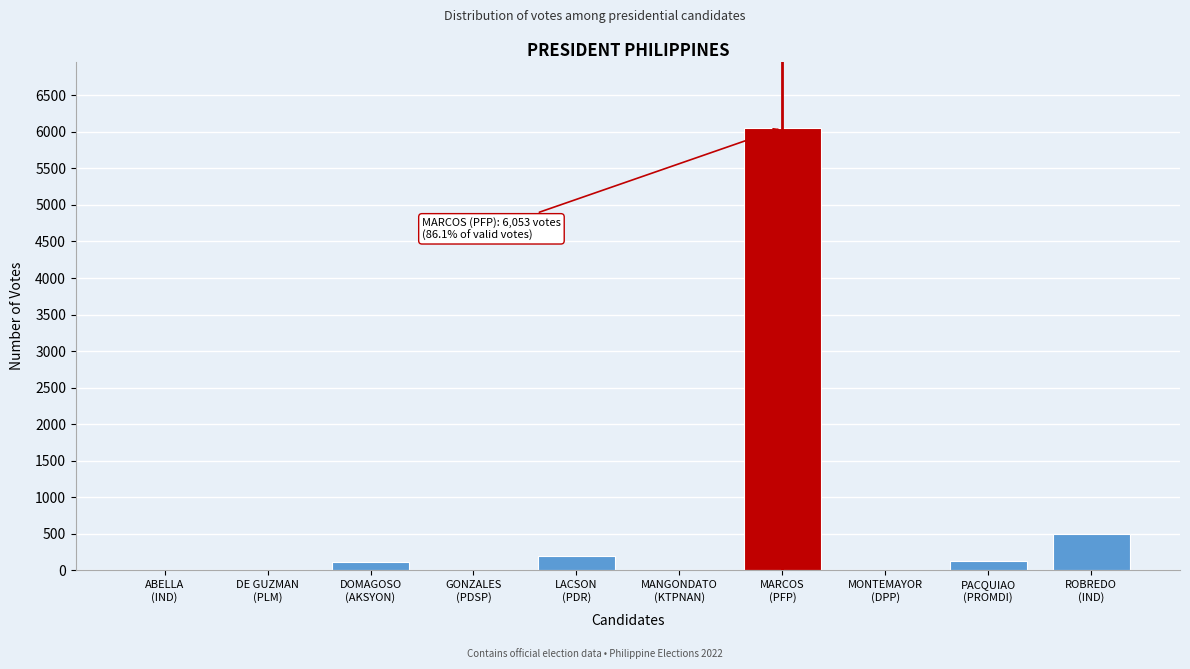

What is the greatest value displayed?

6053